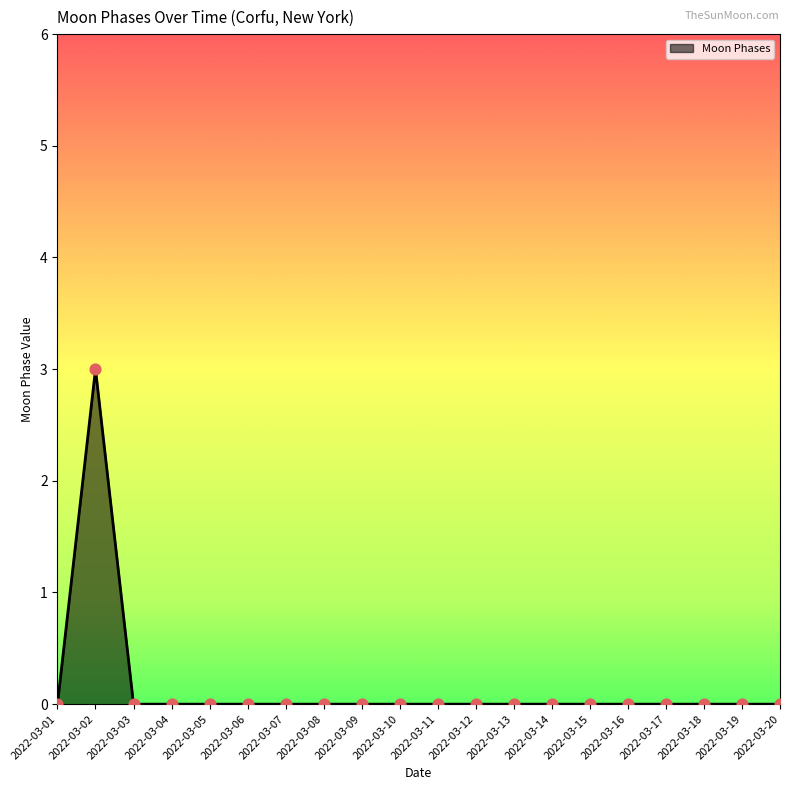

The value at 2022-03-18 is 0. True or false?

True